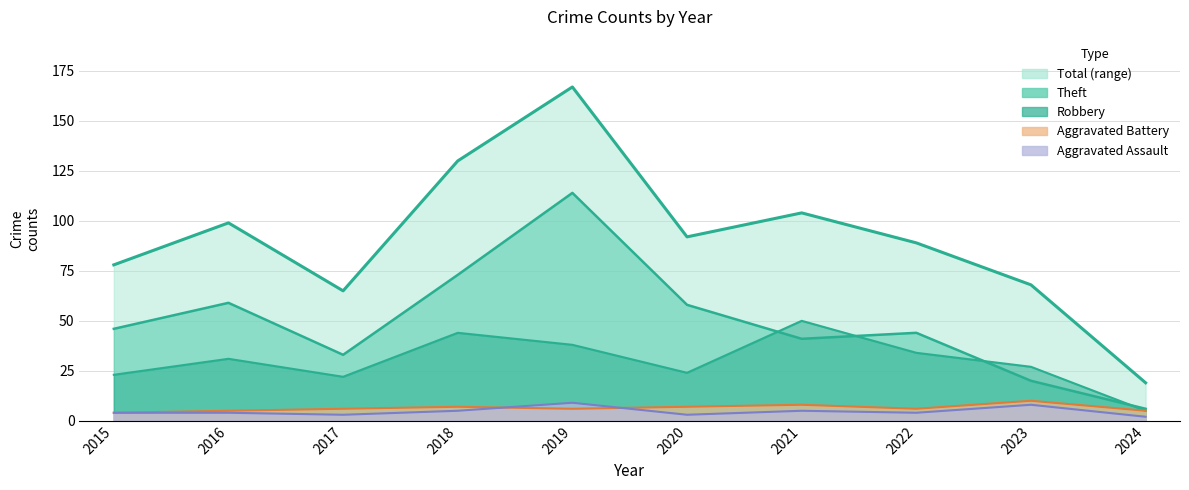

At which label does Total first exceed 92?

2016